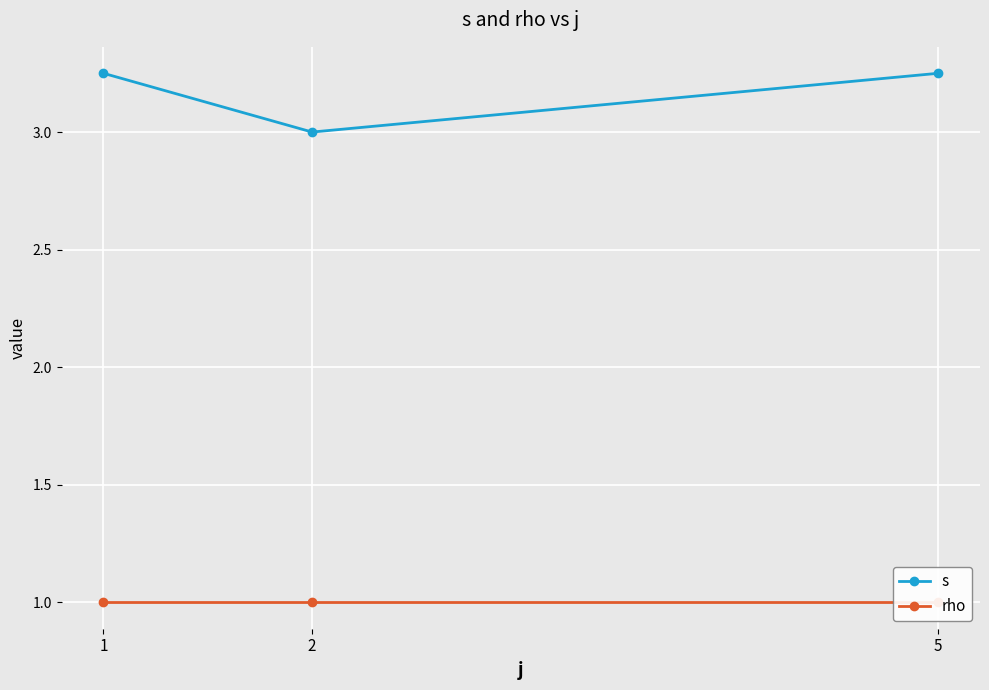

Which has a higher value, 5 or 2?

5